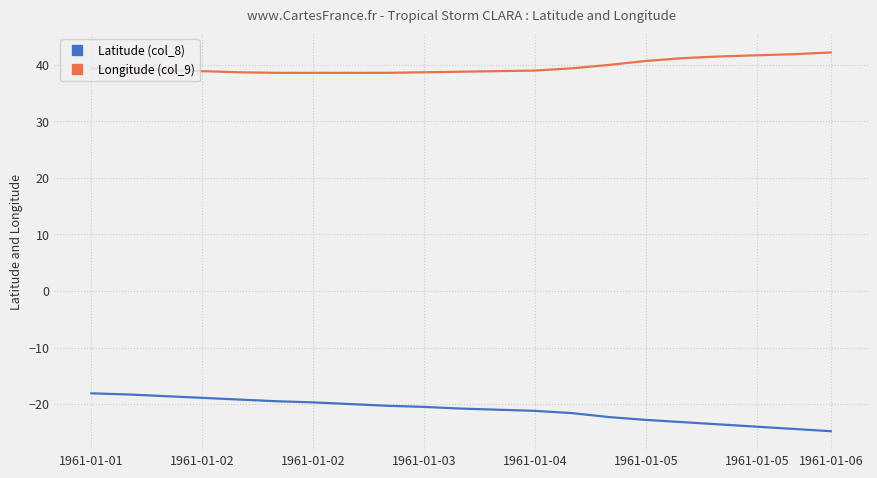

True or false: Latitude (col_8) and Longitude (col_9) cross at least once.

False